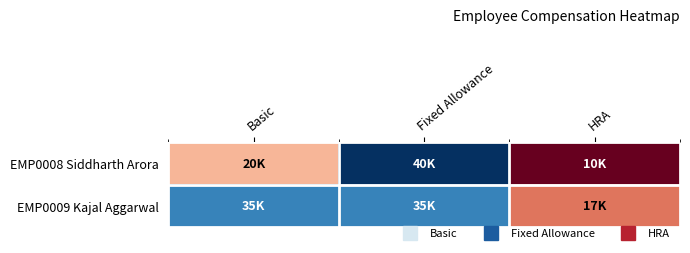

At Basic, list the series in order from largest to smallest.

EMP0009 Kajal Aggarwal, EMP0008 Siddharth Arora